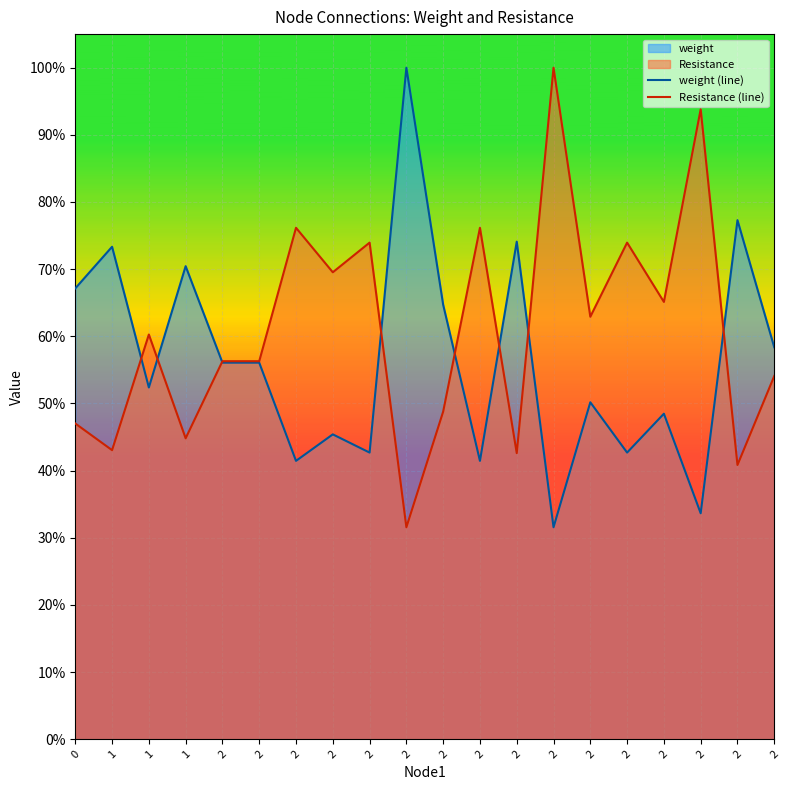

What is the total value across all series at 2?

1.1